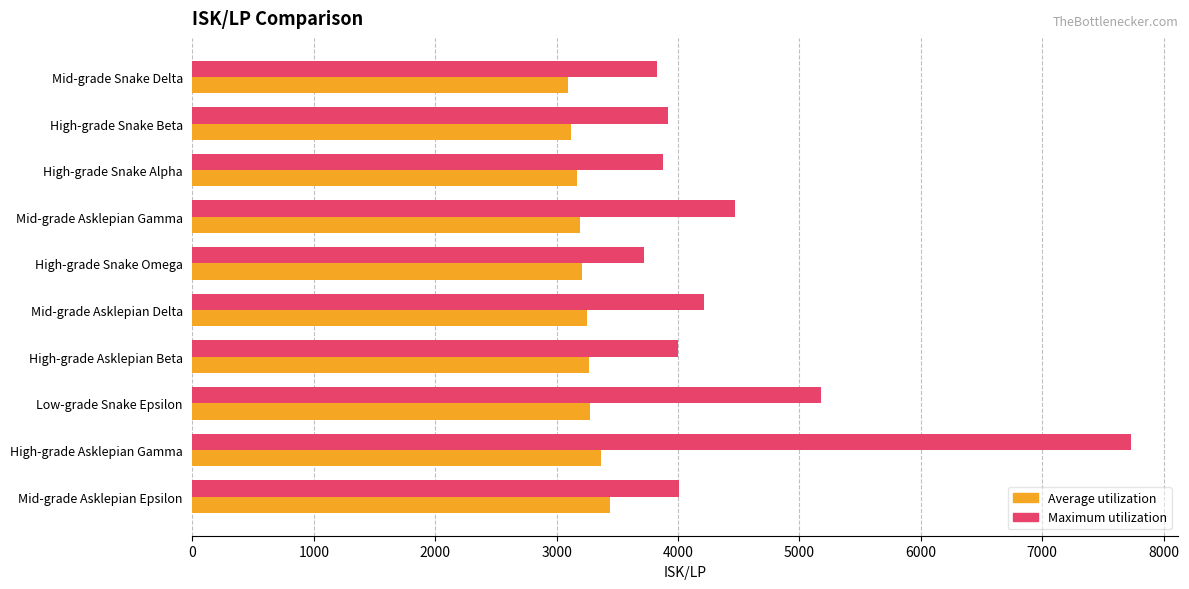

What is the sum of the Average utilization values at High-grade Snake Alpha and High-grade Asklepian Beta?

6432.4